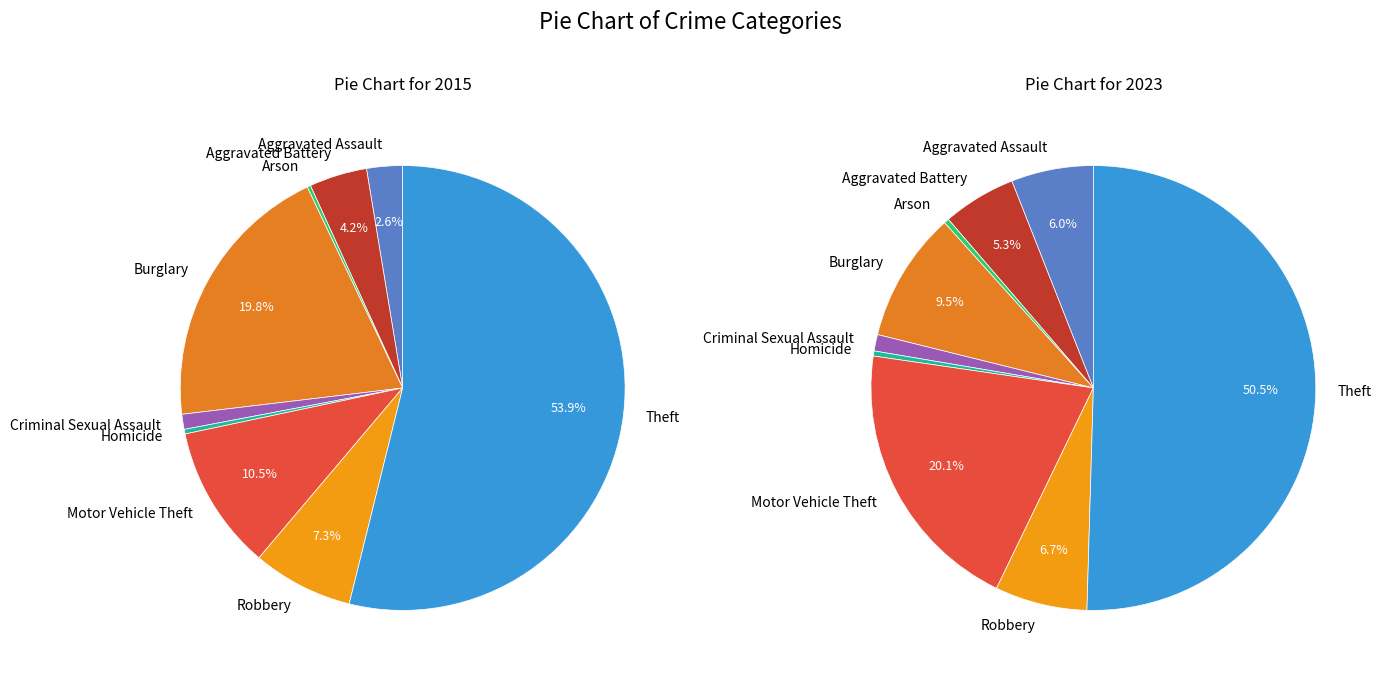

Which series changed the most between Criminal Sexual Assault and Robbery?

2015